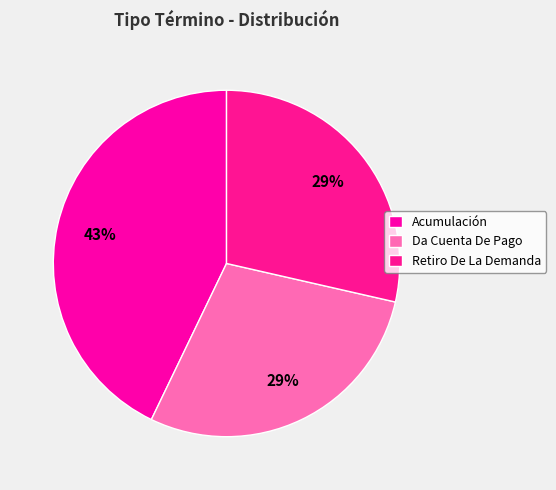

How many segments does this pie chart have?

3